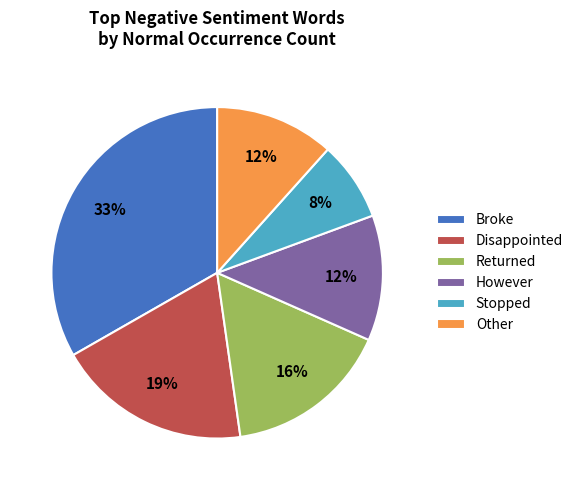

Which has a higher value, Stopped or However?

However